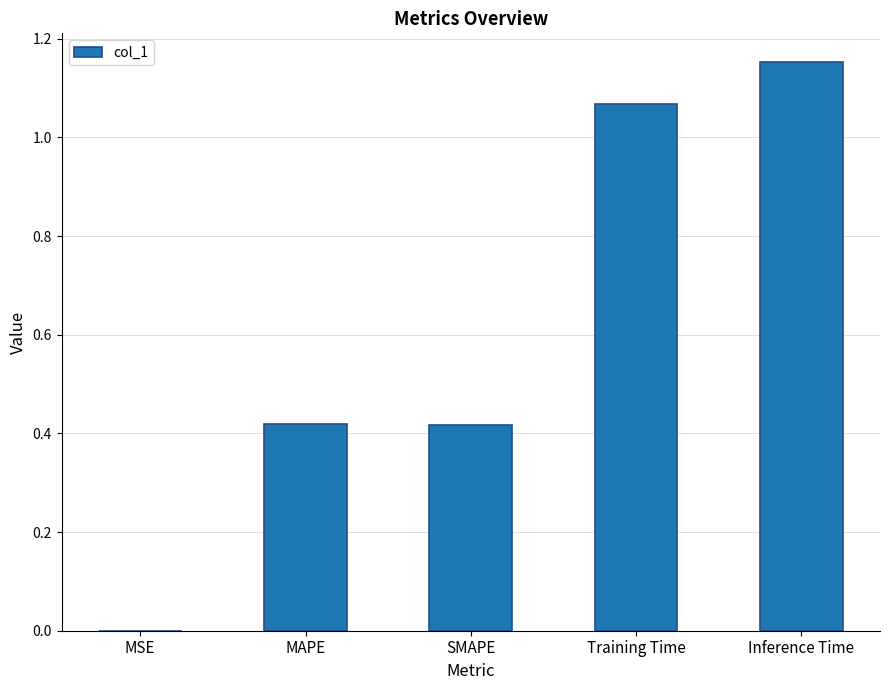

What is the sum of all values?

3.1